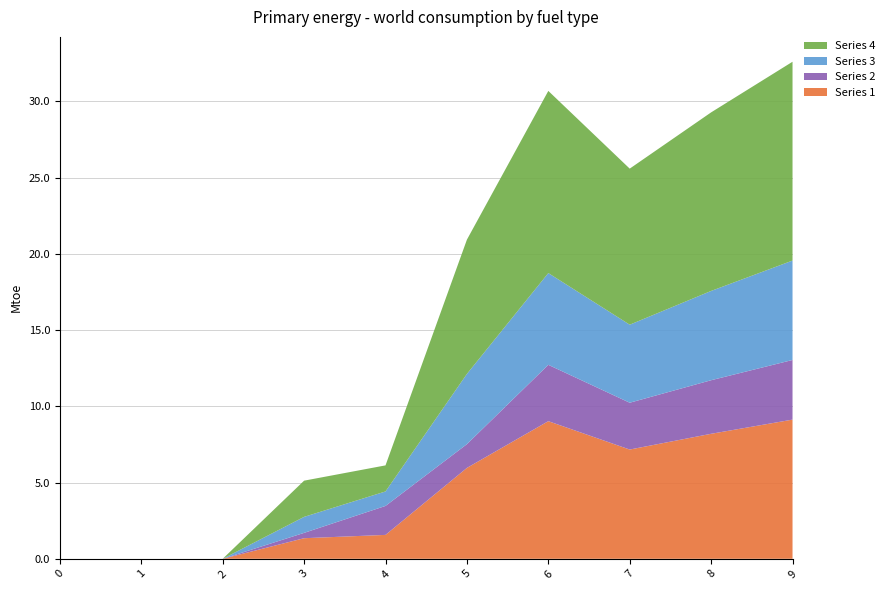

Reading right to left, extract all data points from this chart.

1: 9.1	8.2	7.2	9.0	6.0	1.6	1.4	0.0	0.0	0.0
2: 3.9	3.5	3.1	3.7	1.6	1.9	0.3	0.0	0.0	0.0
3: 6.5	5.9	5.1	6.0	4.6	0.9	1.1	0.0	0.0	0.0
4: 13.0	11.7	10.2	12.0	8.8	1.7	2.4	0.0	0.0	0.0